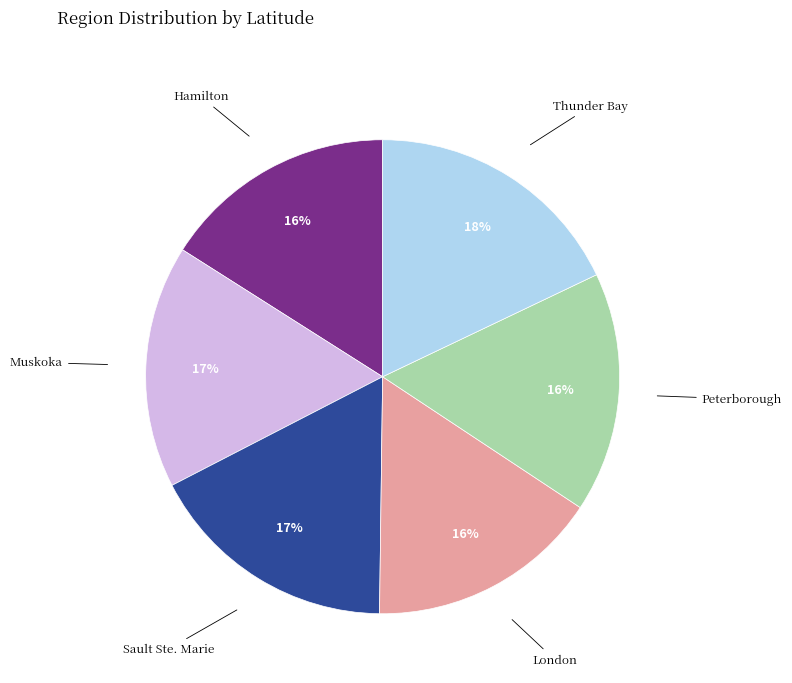

Does Muskoka represent more than half of the total?

No